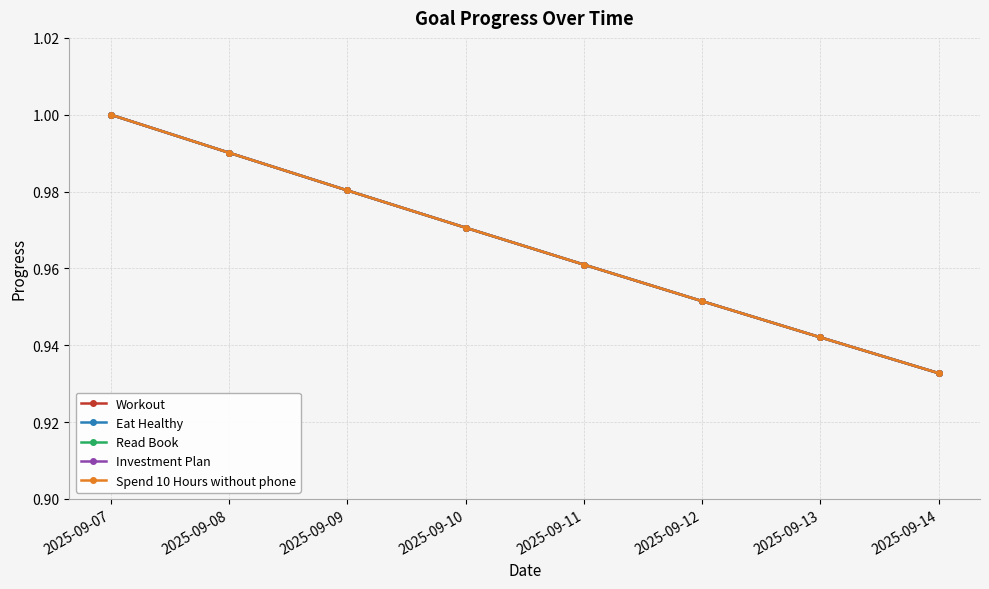

Is this an area chart (filled region under the line)?

No